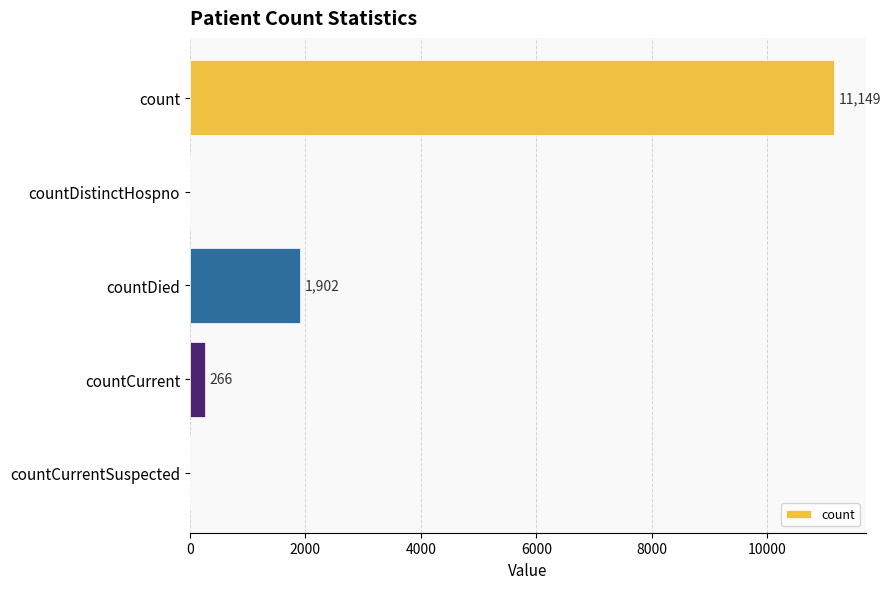

True or false: the data shows 3406 at countDied.

False